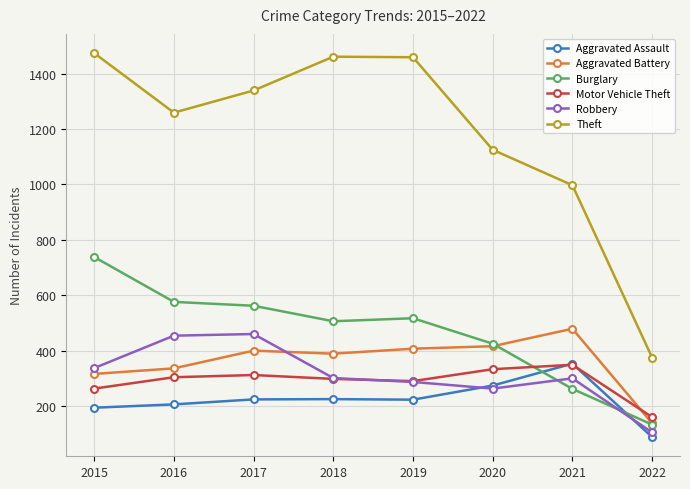

What is the average value of the Motor Vehicle Theft series?

289